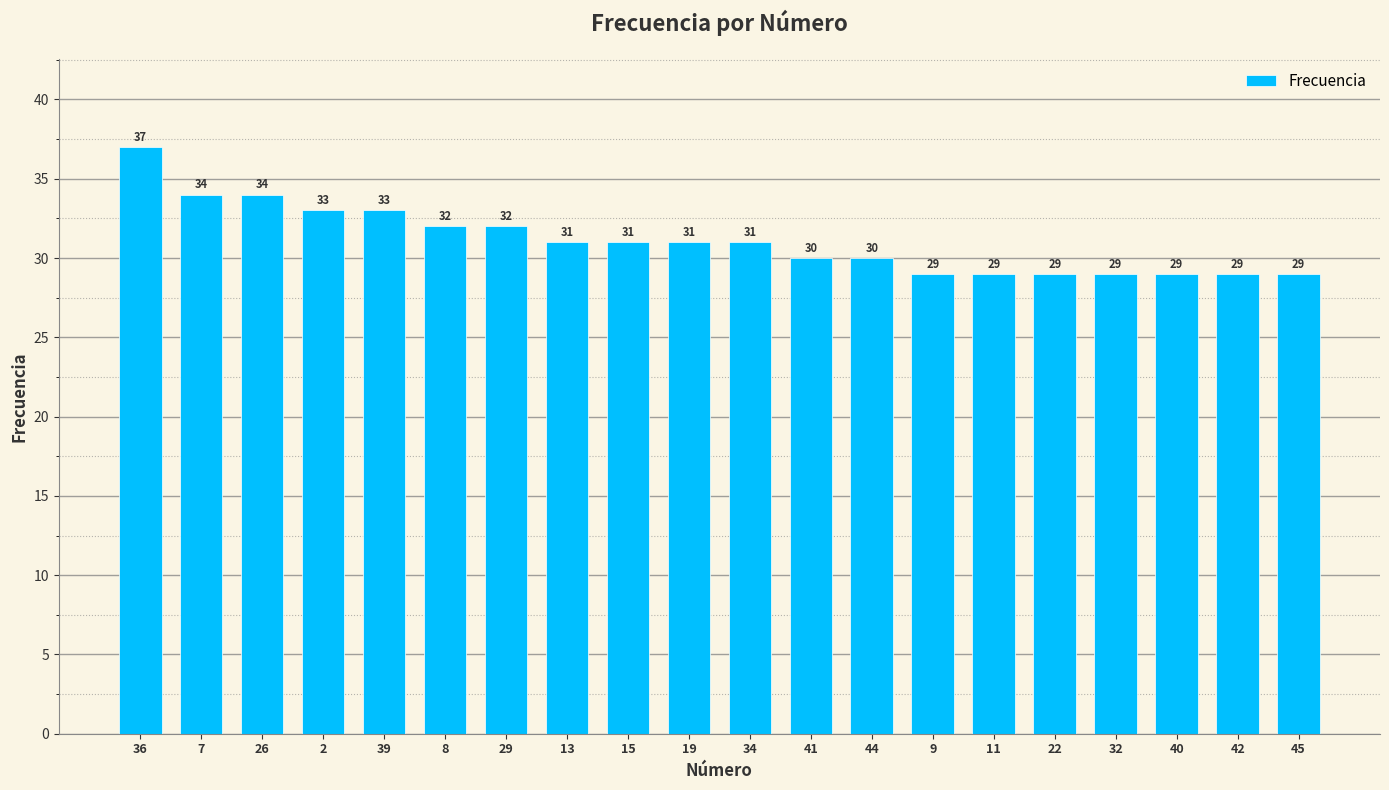

Reading left to right, transcribe all the data shown in this chart.

36=37	7=34	26=34	2=33	39=33	8=32	29=32	13=31	15=31	19=31	34=31	41=30	44=30	9=29	11=29	22=29	32=29	40=29	42=29	45=29